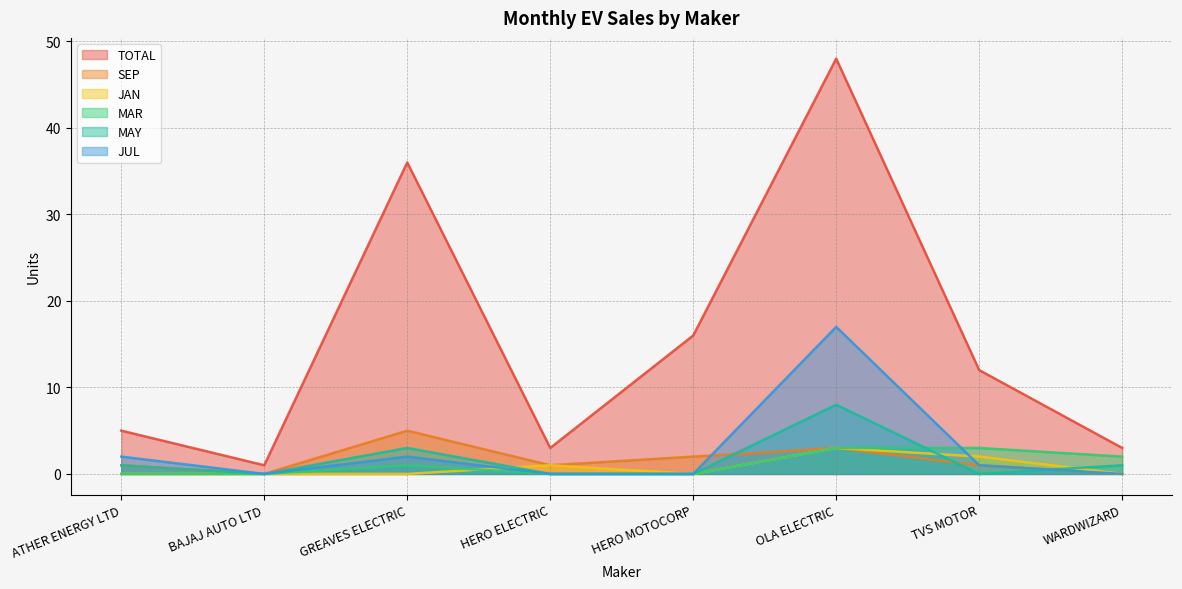

How many MAR values are between 0 and 3?

8